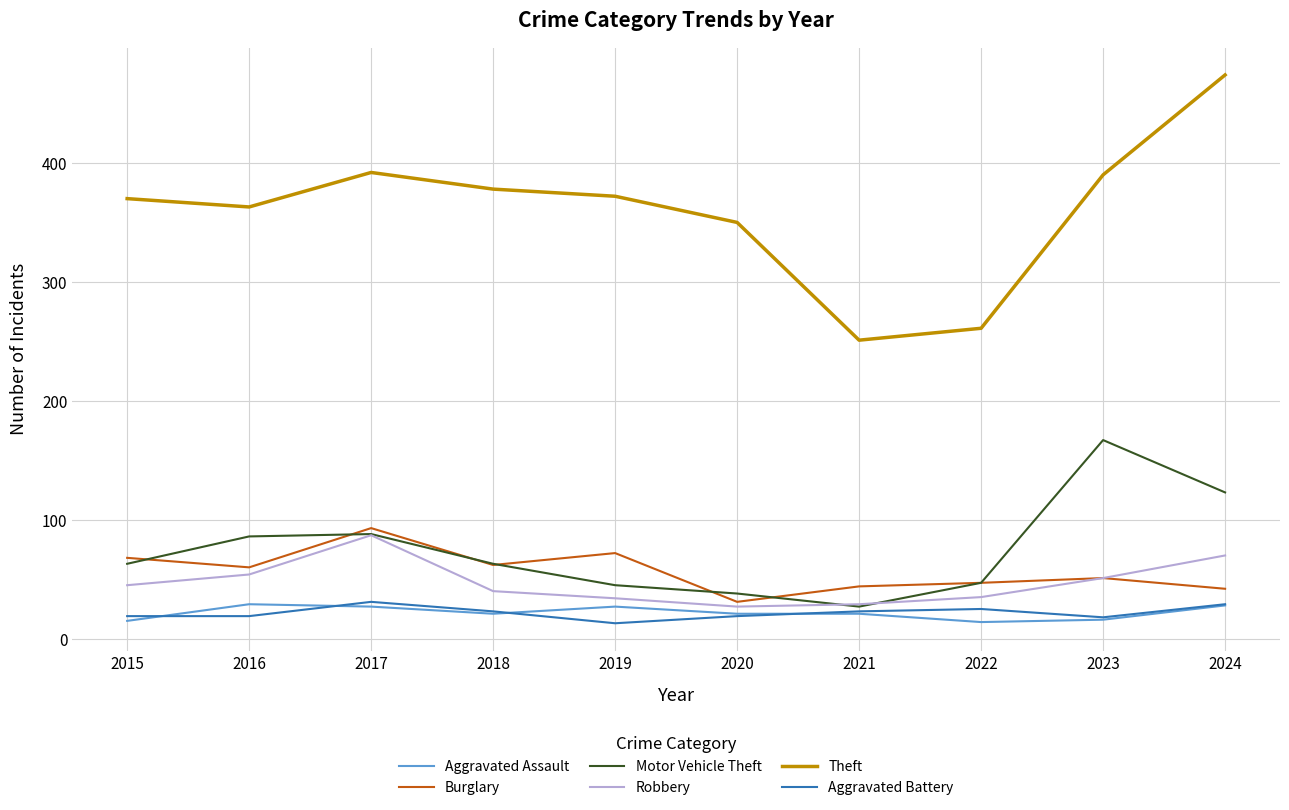

What are all the series names shown in the legend?

Aggravated Assault, Burglary, Motor Vehicle Theft, Robbery, Theft, Aggravated Battery